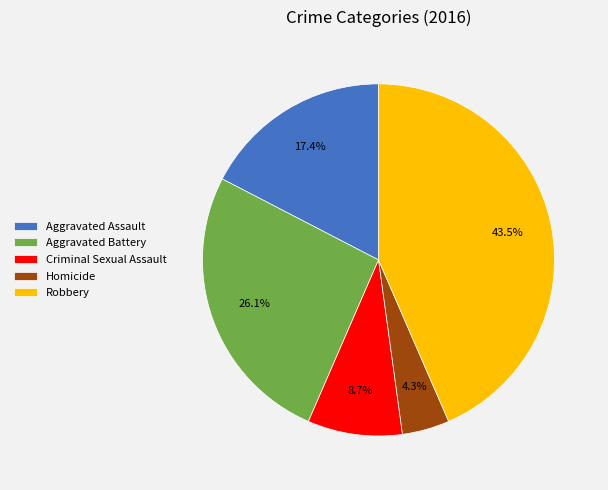

How many slices are in this pie chart?

5